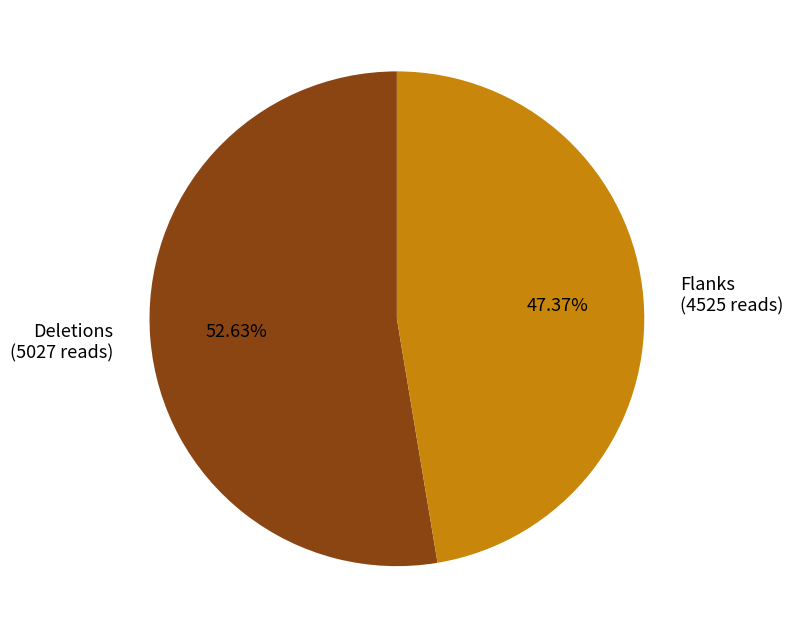

Which slice is the smallest?

Flanks